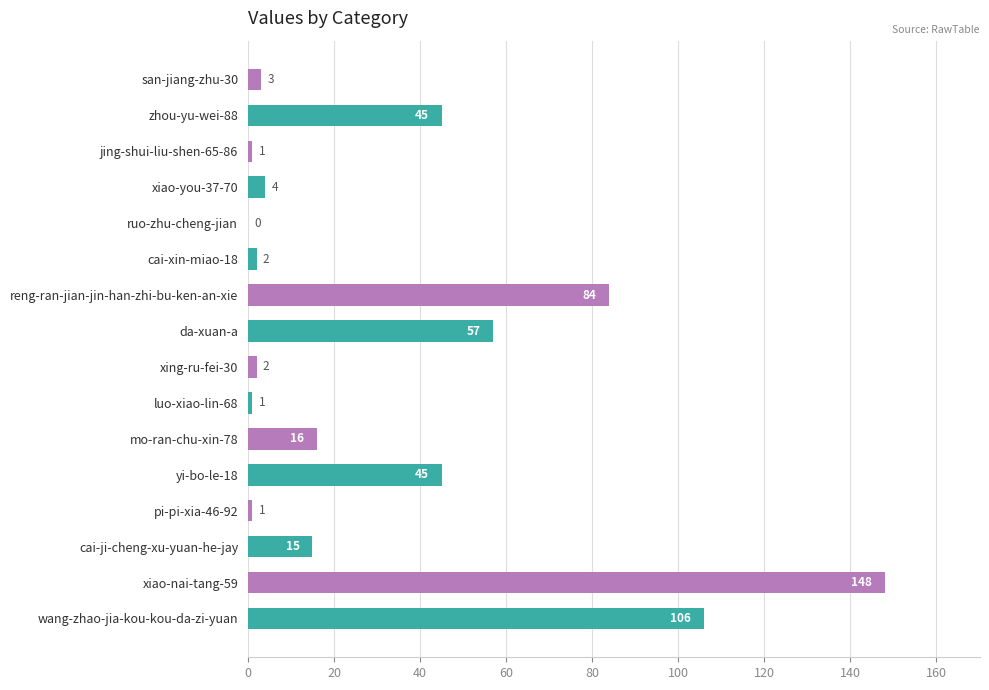

True or false: the data shows 4 at xiao-you-37-70.

True